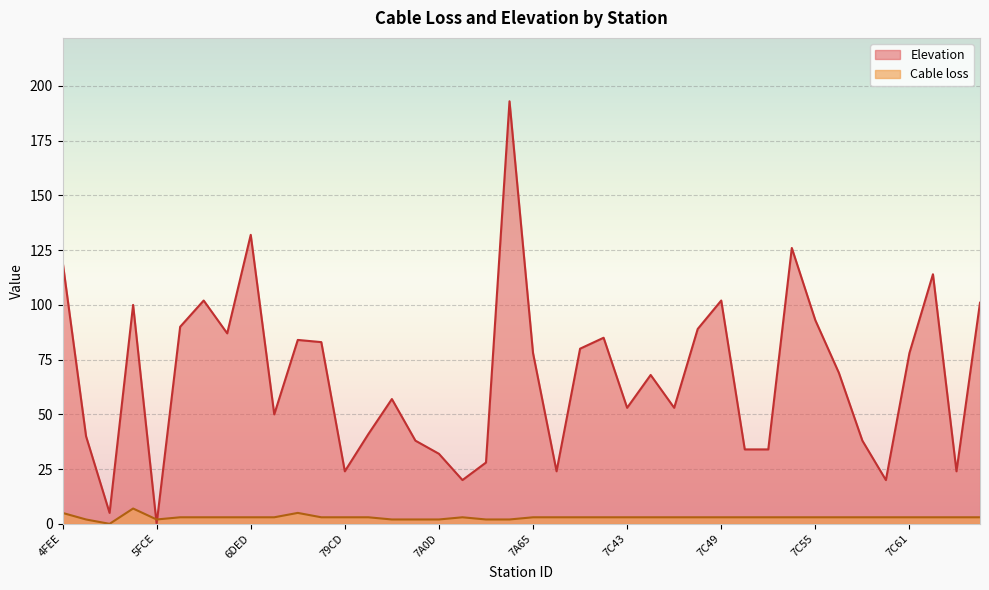

Which category has the lowest value in the Cable loss series?

57D7